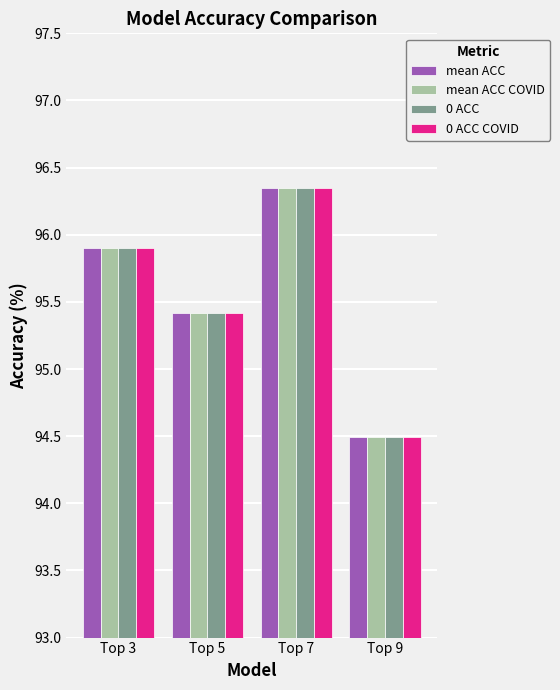

At which category is the sum across all series the highest?

Top 7